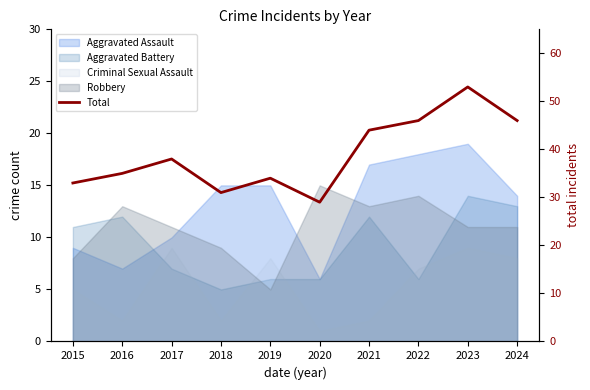

What is the sum of all values?

389